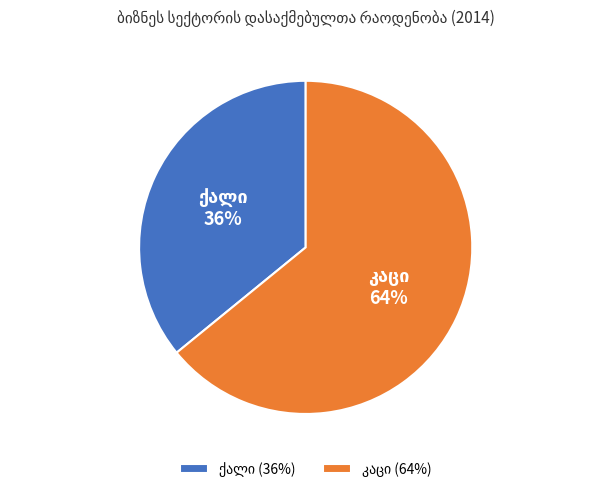

How many slices are in this pie chart?

2